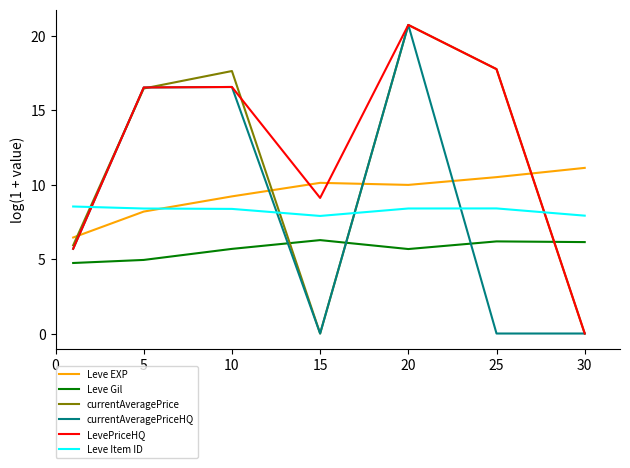

How many lines are shown in the chart?

6